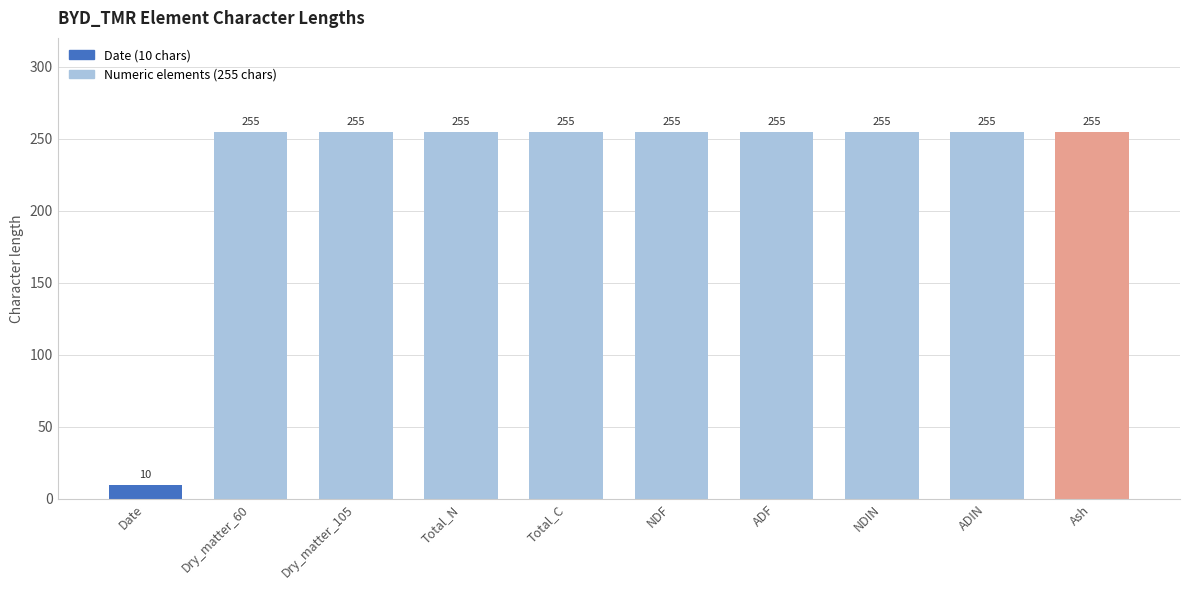

What position from the right is Date?

10